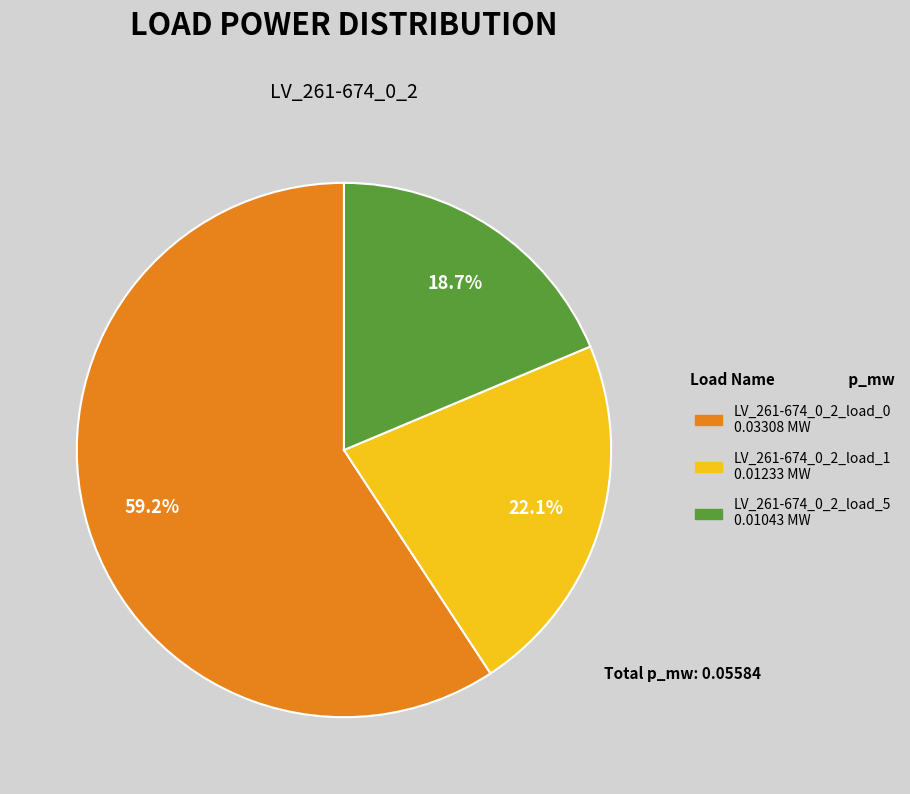

True or false: LV_261-674_0_2_load_1 accounts for 15% of the total.

False